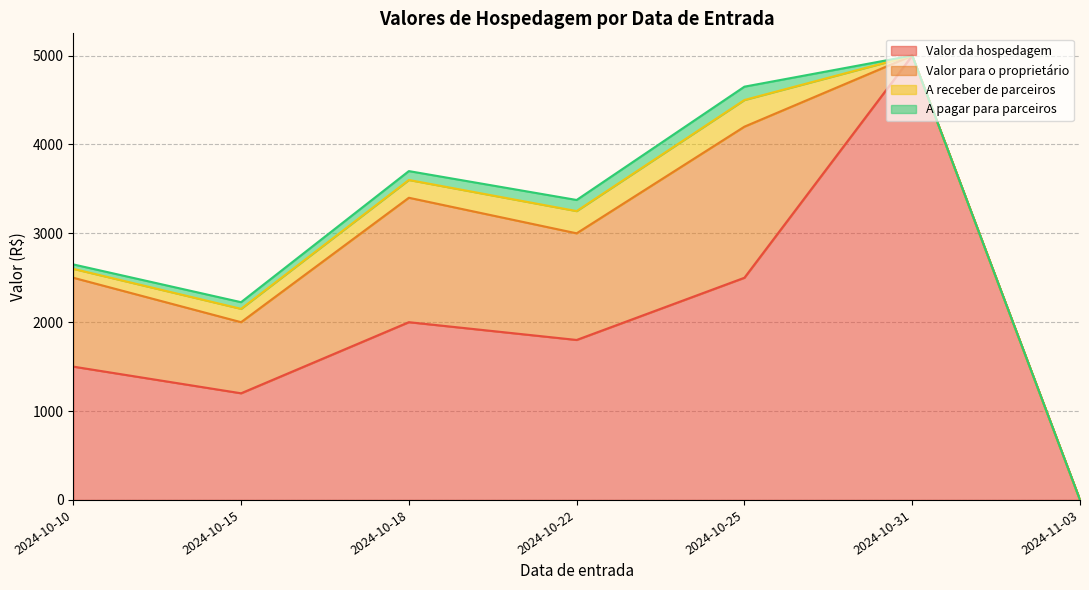

The A receber de parceiros series shows 95 at 2024-11-03. True or false?

False